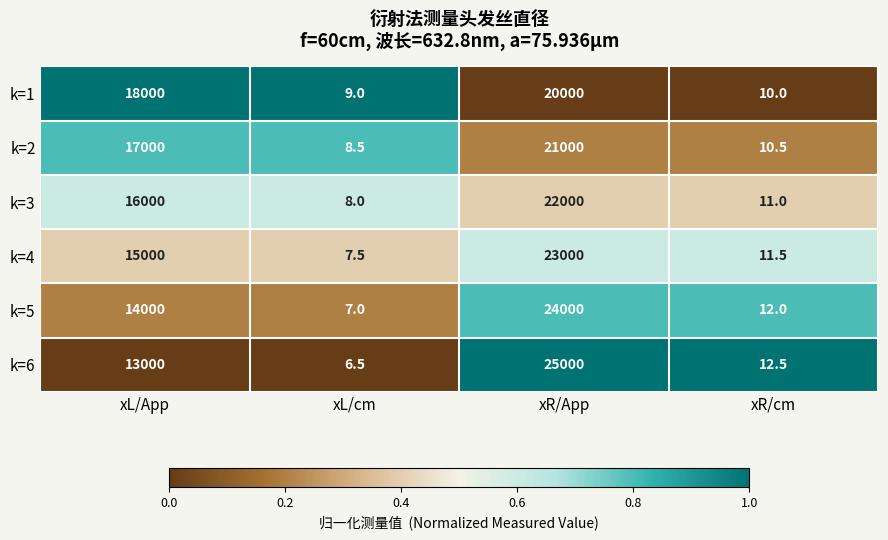

What is the difference between the k=1 values at xL/App and xR/cm?

17990.0